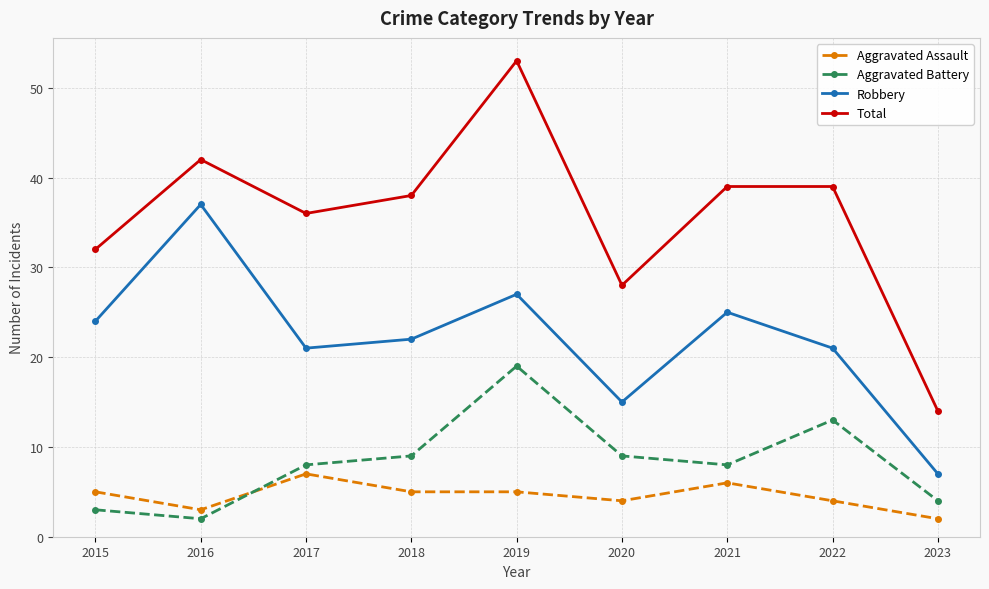

Where is the first local minimum for Aggravated Assault?

2016